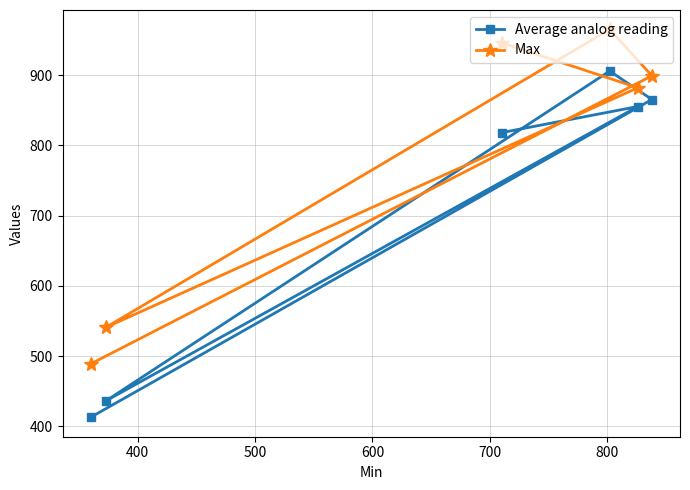

What is the value of the Average analog reading point at the 5th from the left?

855.3